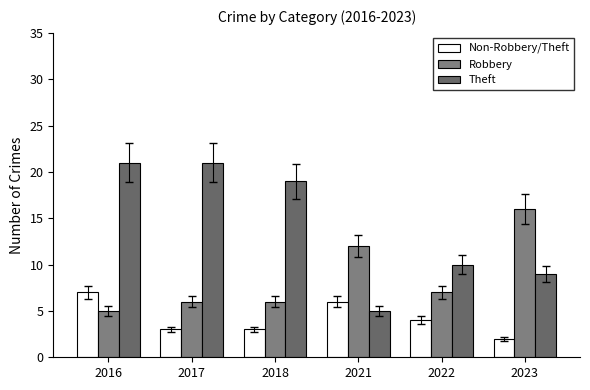

True or false: Theft has a value of 10 at 2022.

True